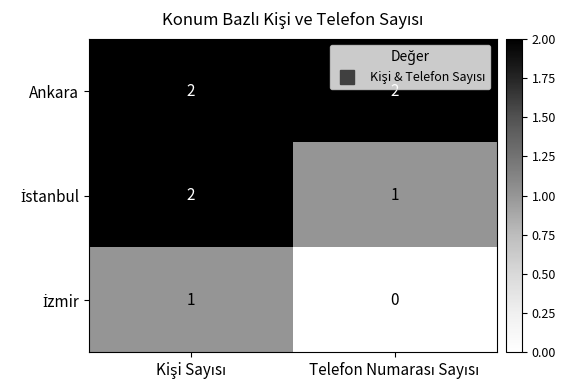

Which series has the largest total across all categories?

Ankara